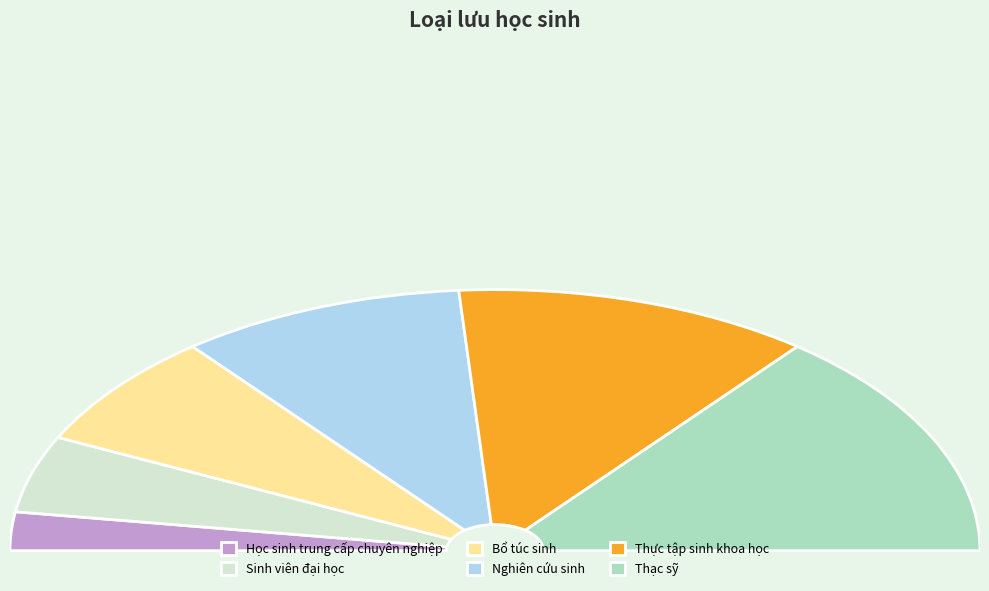

Between Sinh viên đại học and Học sinh trung cấp chuyên nghiệp, which is larger?

Sinh viên đại học